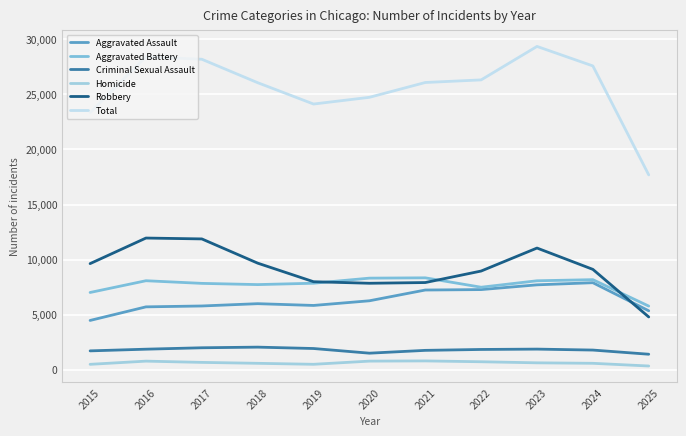

What is the value of the Total point at the 9th from the left?

29355